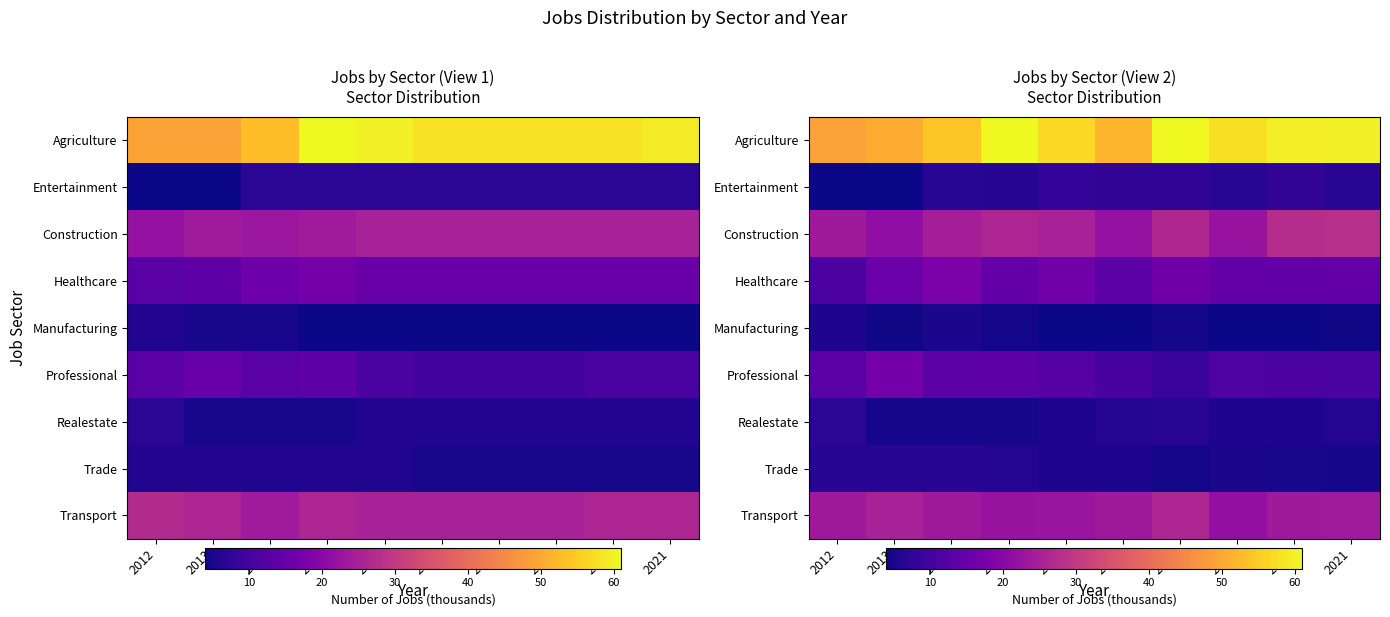

Which series has the largest total across all categories?

row_0